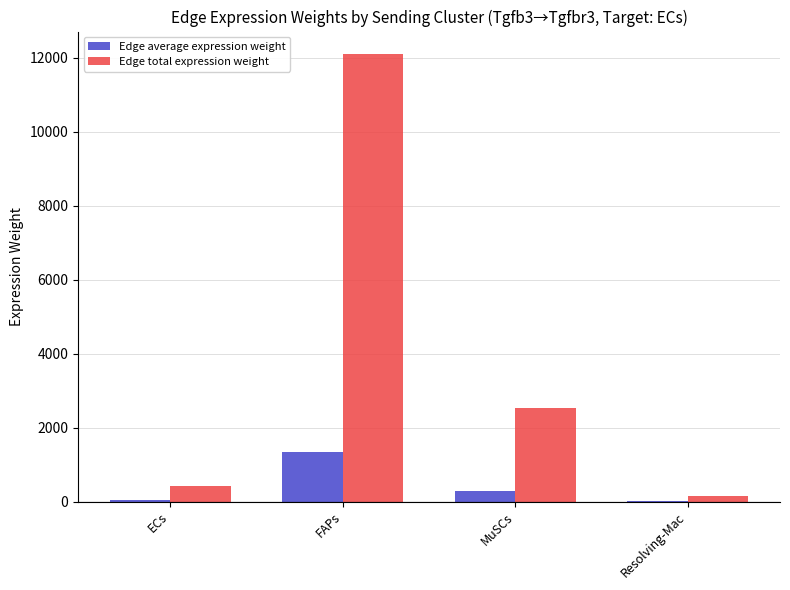

What is the approximate value of Edge total expression weight at ECs?

423.6